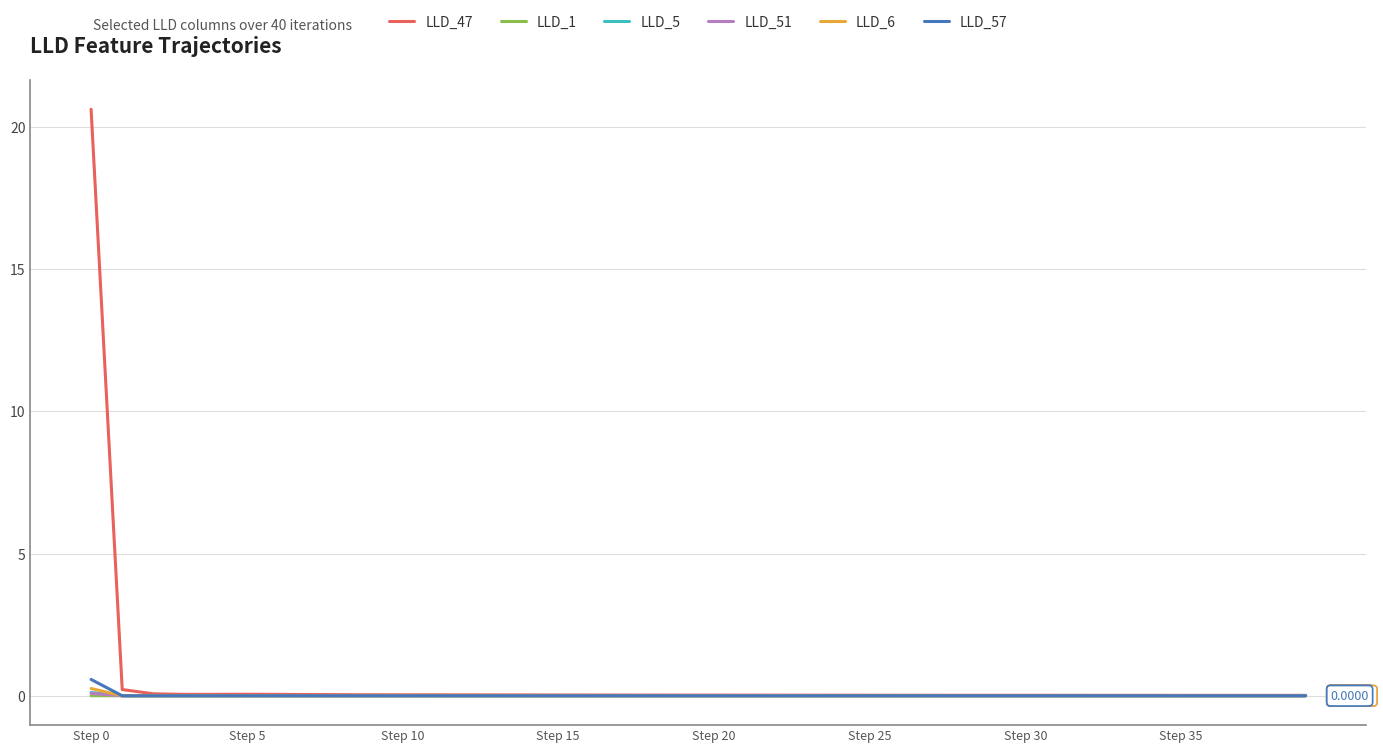

Which series has the widest spread of values?

LLD_47